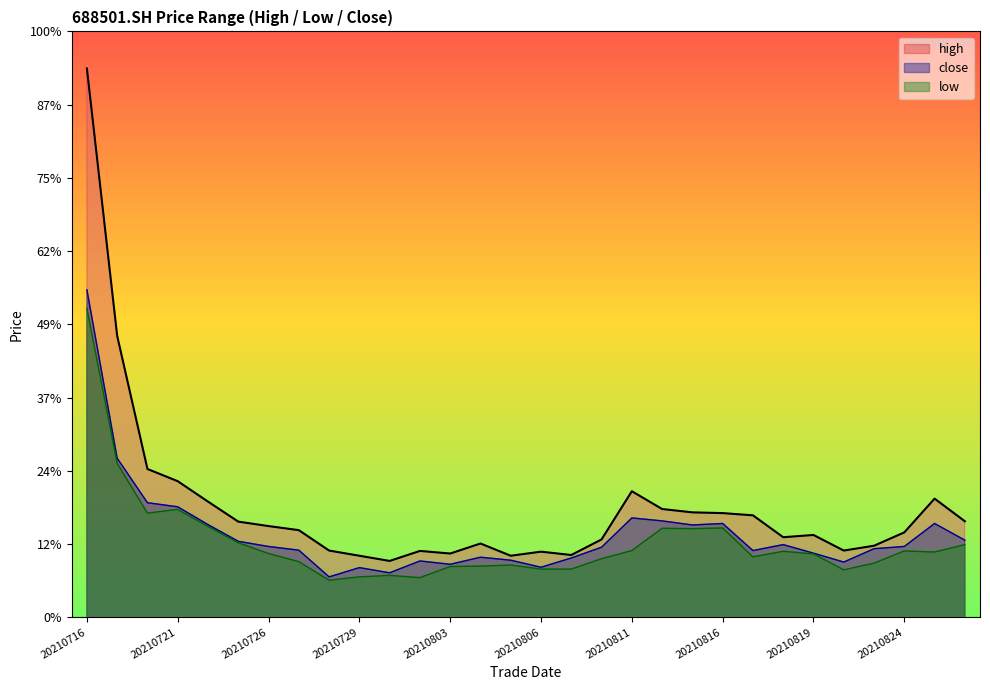

Is it true that high equals 4.6 at 20210728?

False